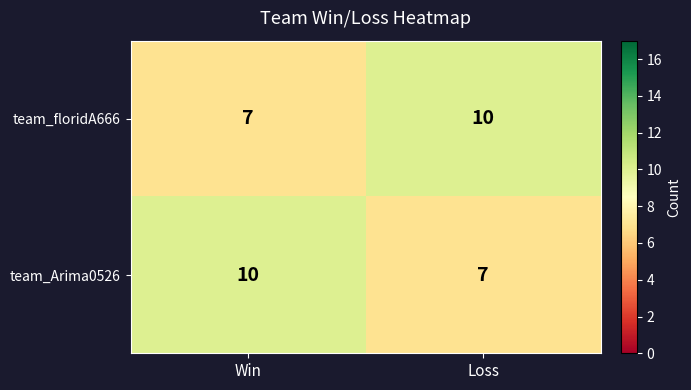

At Win, list the series in order from largest to smallest.

team_Arima0526, team_floridA666